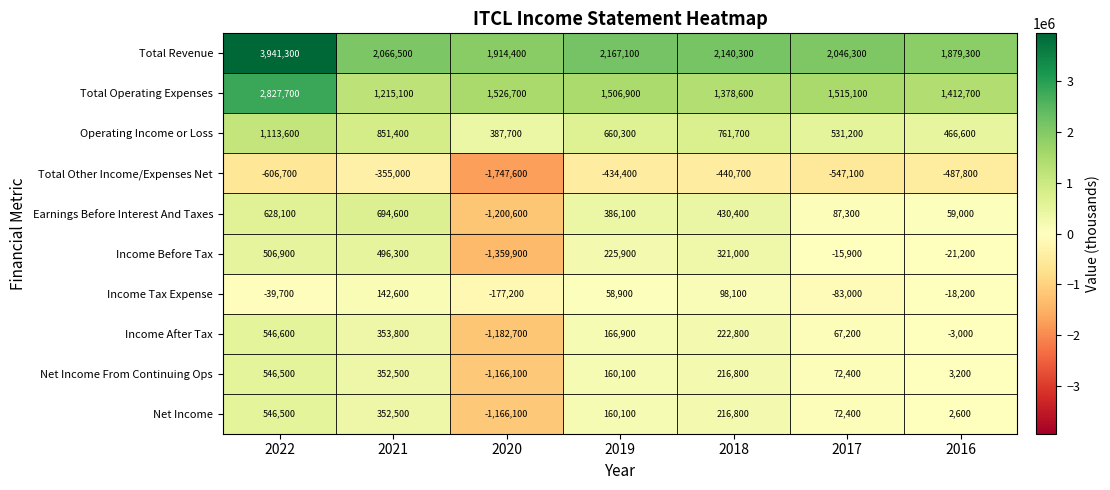

What is the total value across all series at 2022?

10010800